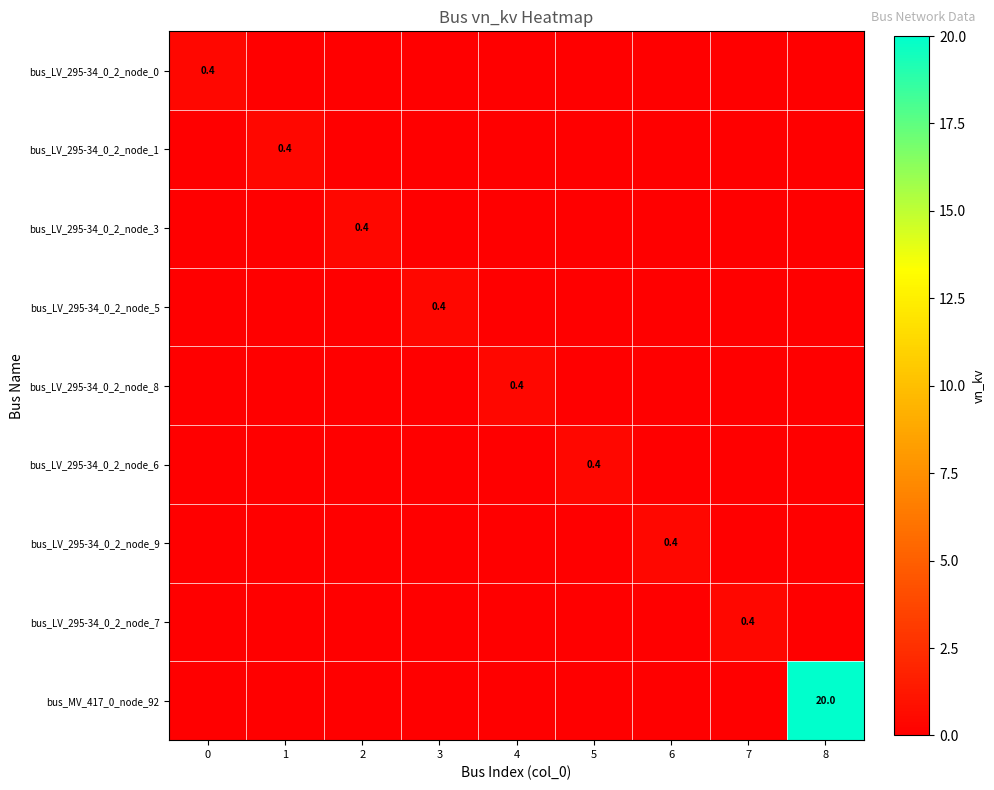

List the labels in order of bus_LV_295-34_0_2_node_6 value, largest first.

5, 0, 1, 2, 3, 4, 6, 7, 8